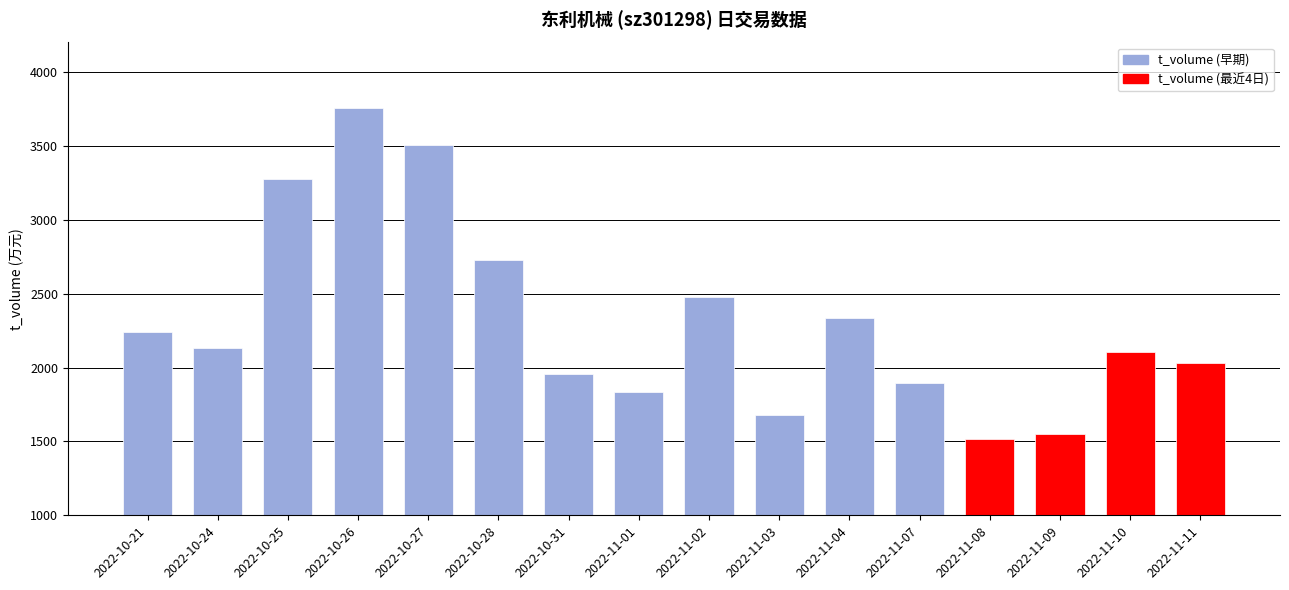

What is the sum of all values?

37005